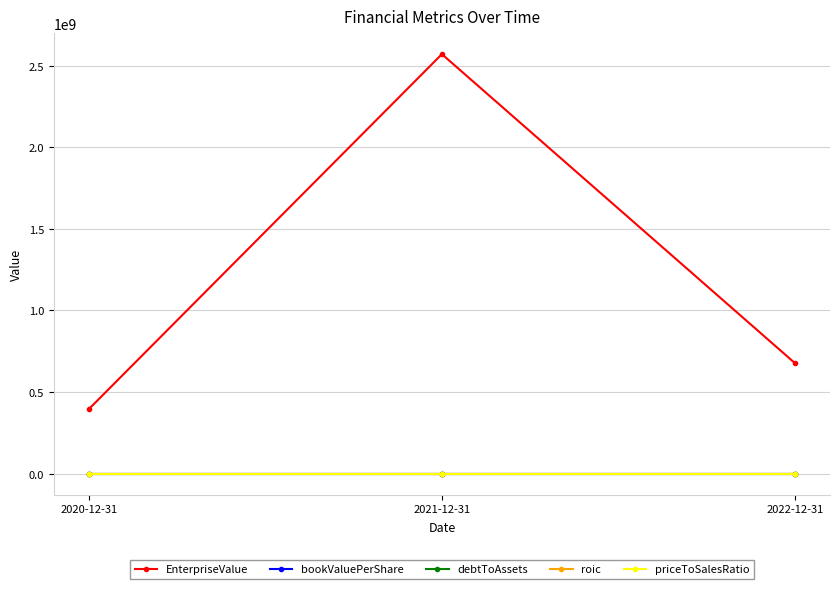

Which series has the largest range (max minus min)?

EnterpriseValue